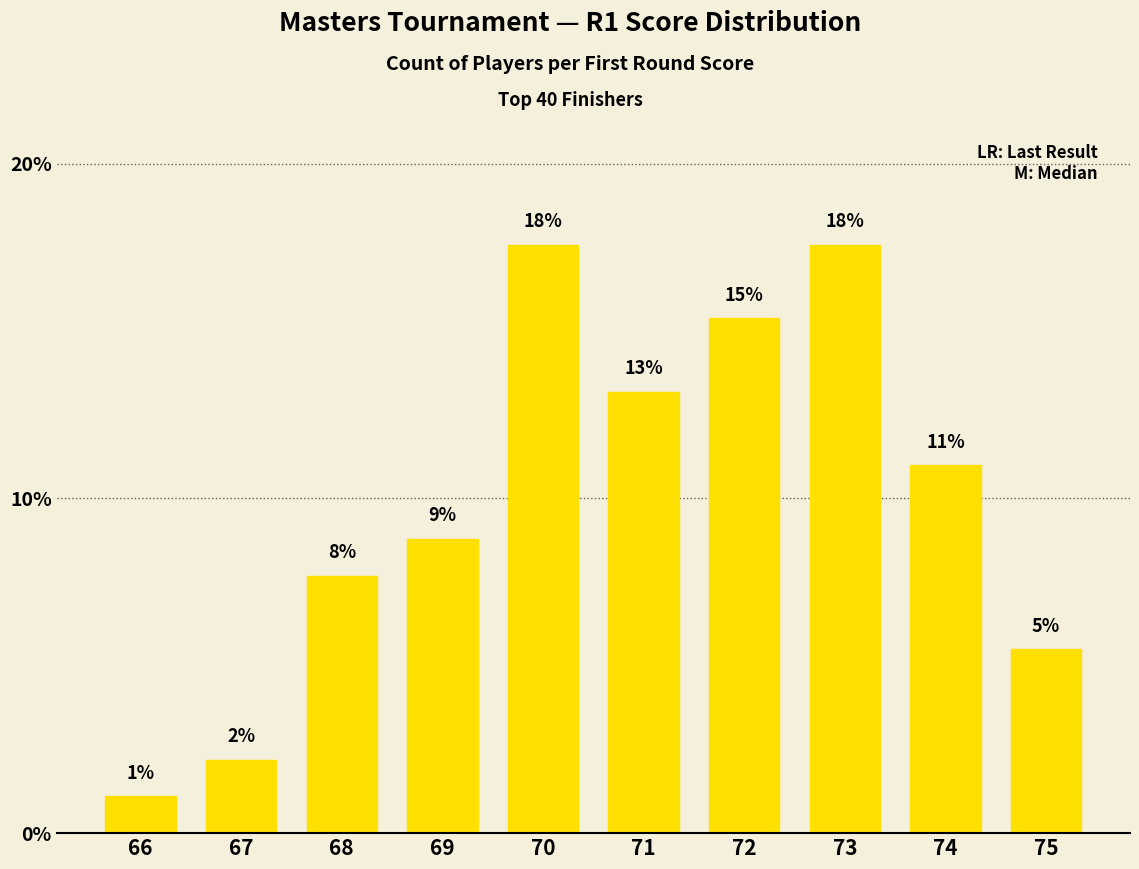

What is the difference between the second highest and second lowest values?

15.4